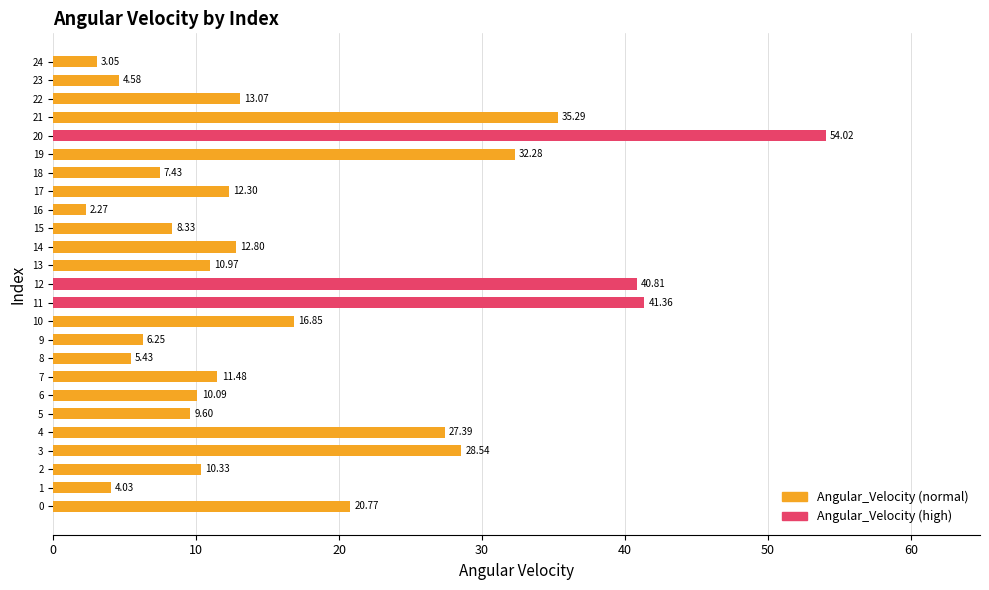

How many values exceed 11?

13